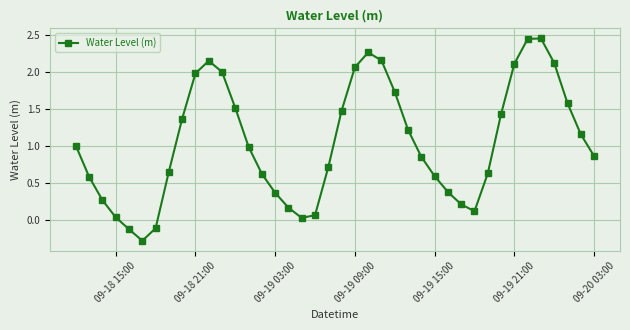

How many points are lower than both their immediate neighbors (excluding endpoints)?

3